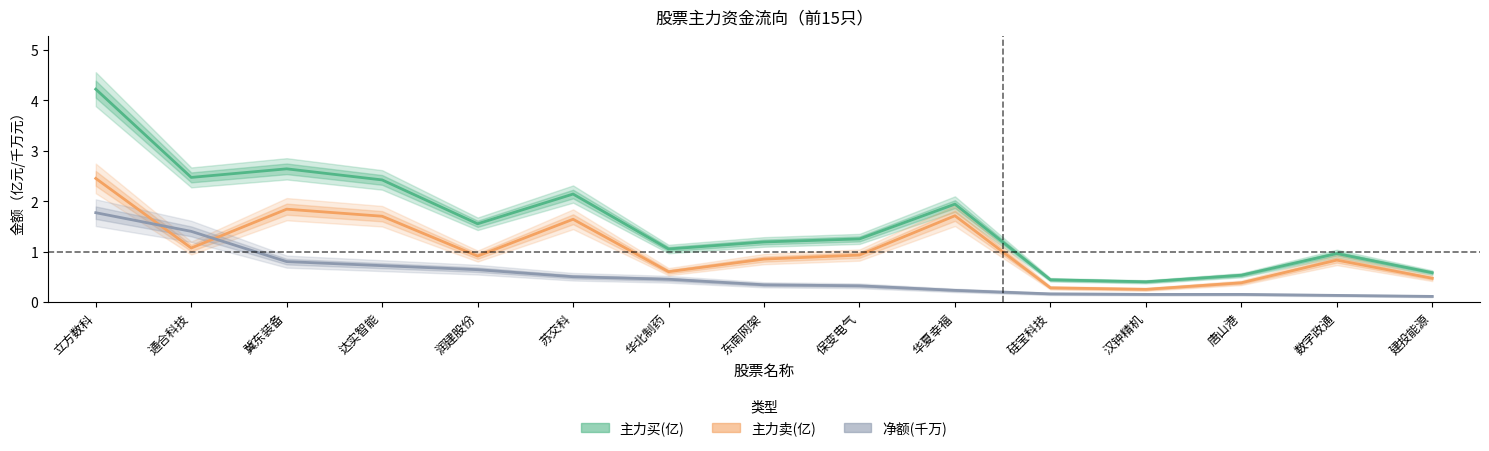

What is the difference between the highest and lowest values at 保变电气?

0.9